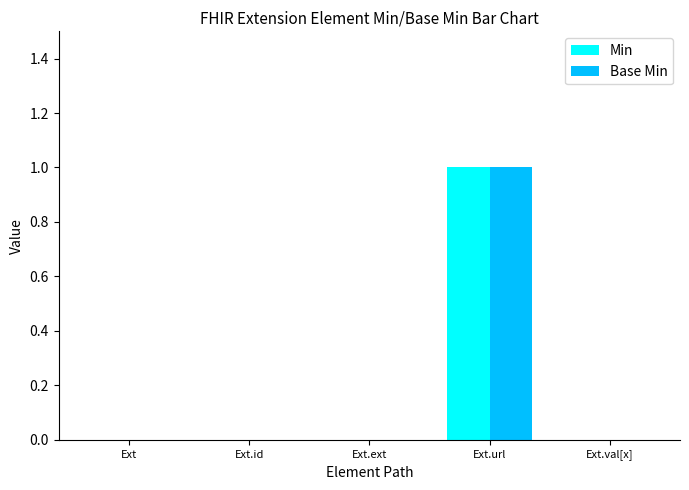

Reading left to right, extract all data points from this chart.

Min: 0	0	0	1	0
Base Min: 0	0	0	1	0